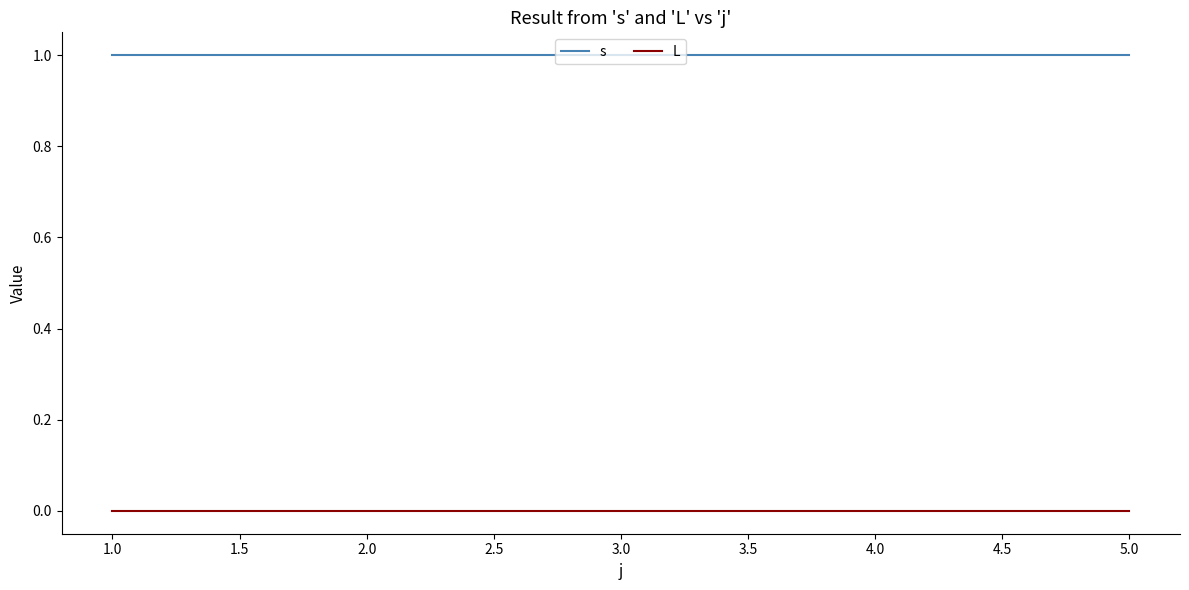

What position from the left is 4.0?

4